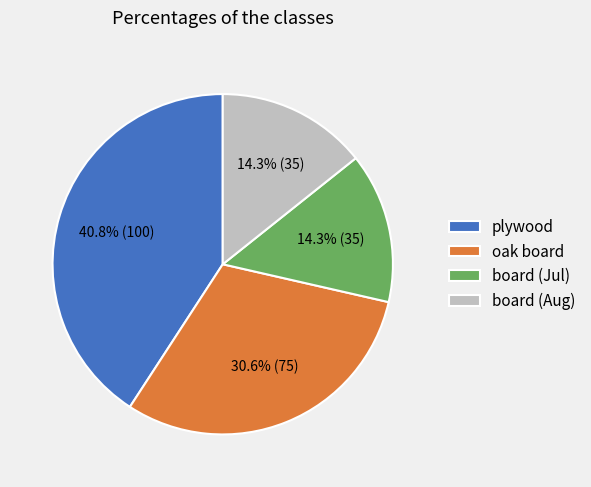

Does oak board account for over 50% of the chart?

No